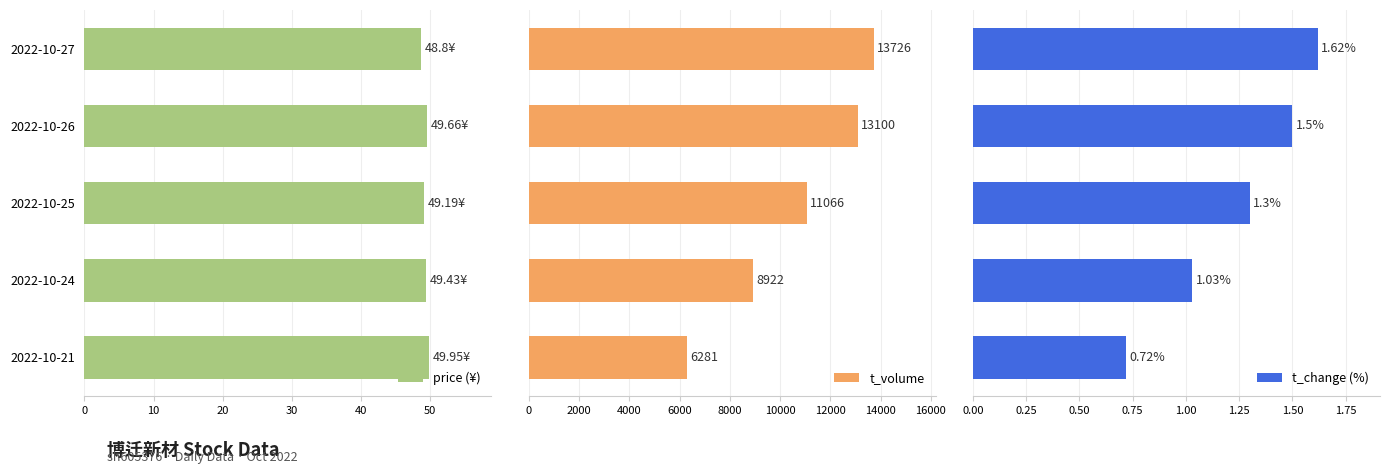

What are all the series names shown in the legend?

price (¥), t_volume, t_change (%)